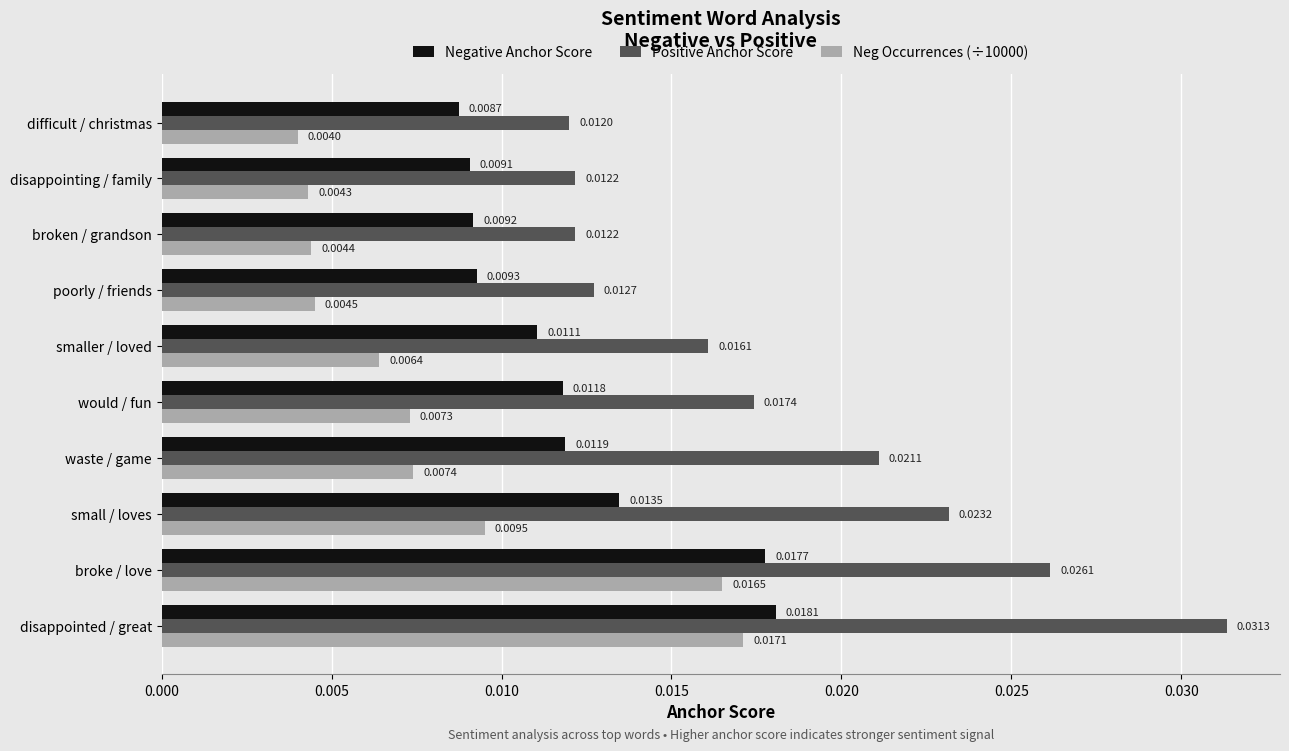

At which label is Positive Anchor Score closest to 0?

difficult / christmas